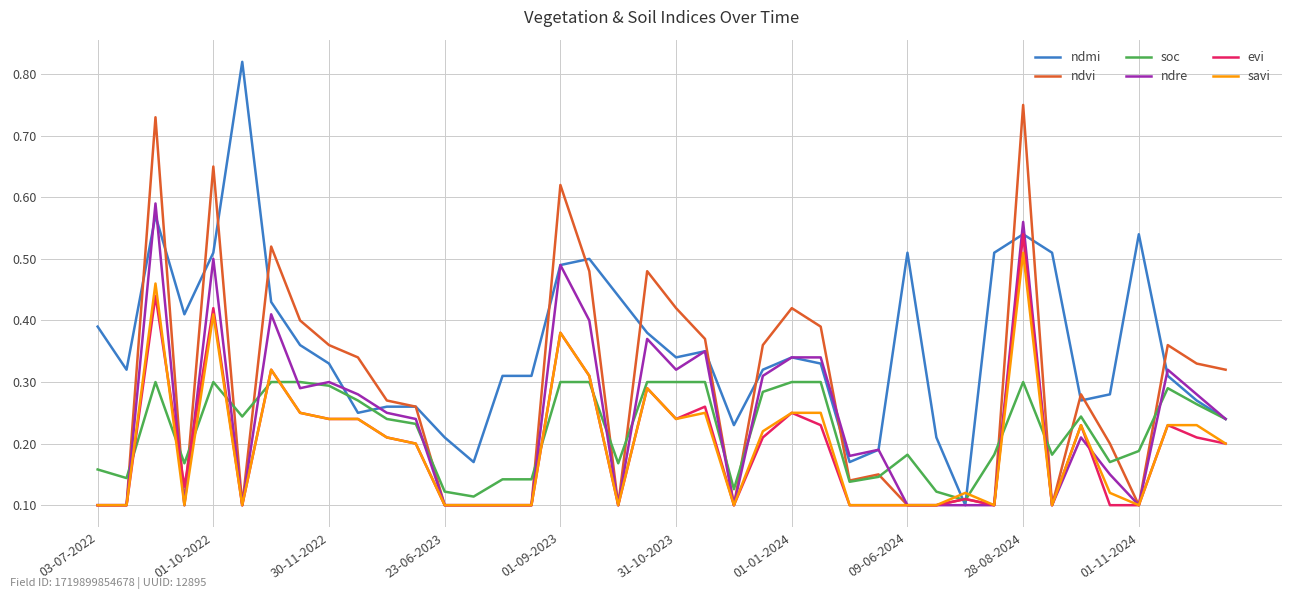

Which series has the widest spread of values?

ndmi